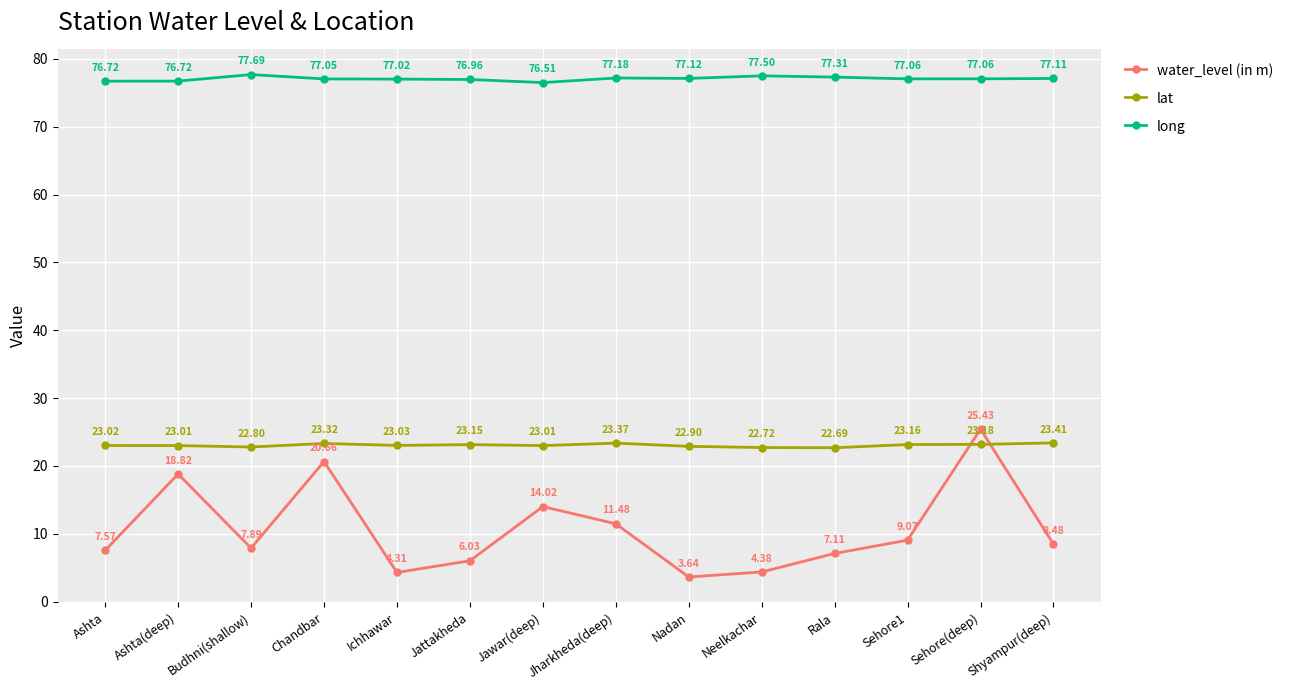

True or false: long has a value of 77.1 at Nadan.

True